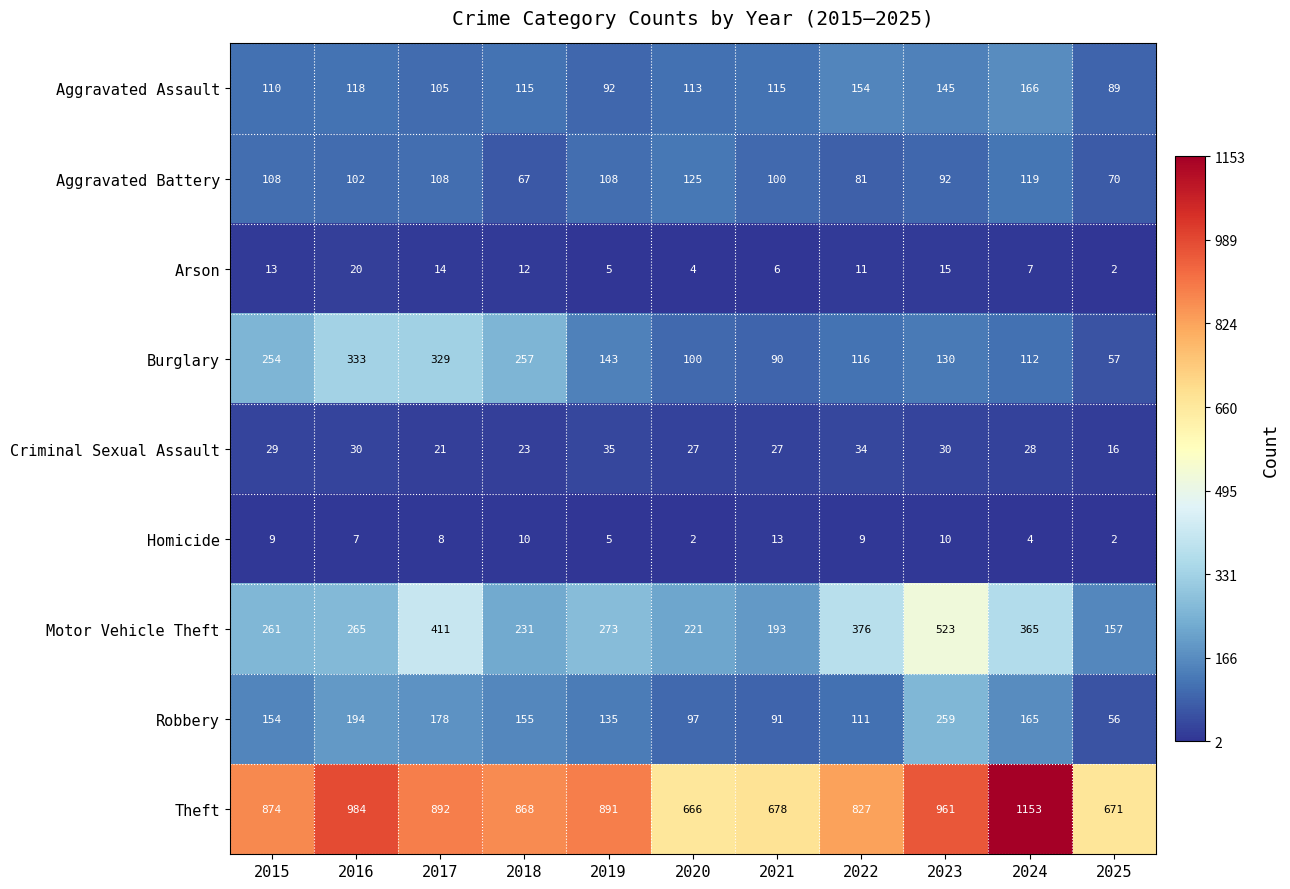

At how many categories does at least one series exceed 148?

11